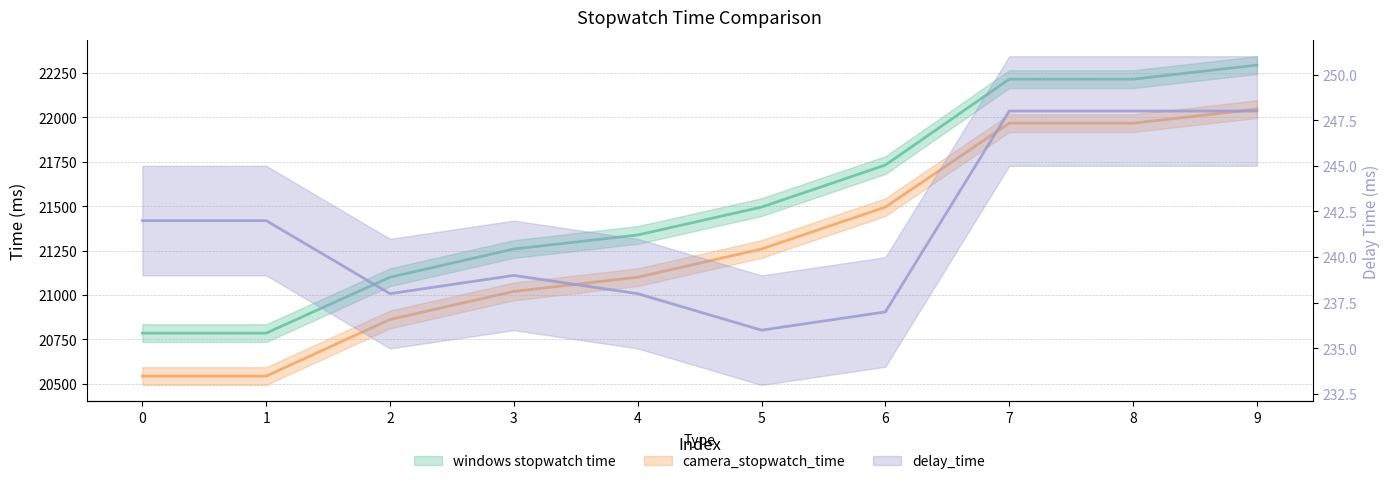

What is the value of the windows stopwatch time point at the 10th from the left?

22295